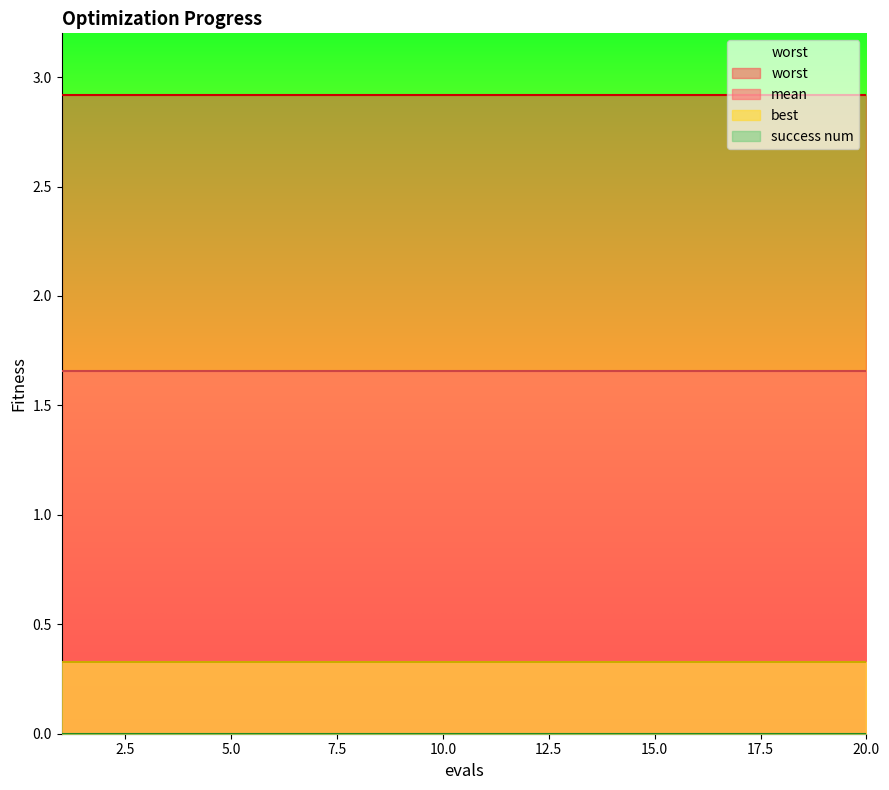

What is the sum of all worst values?

58.3